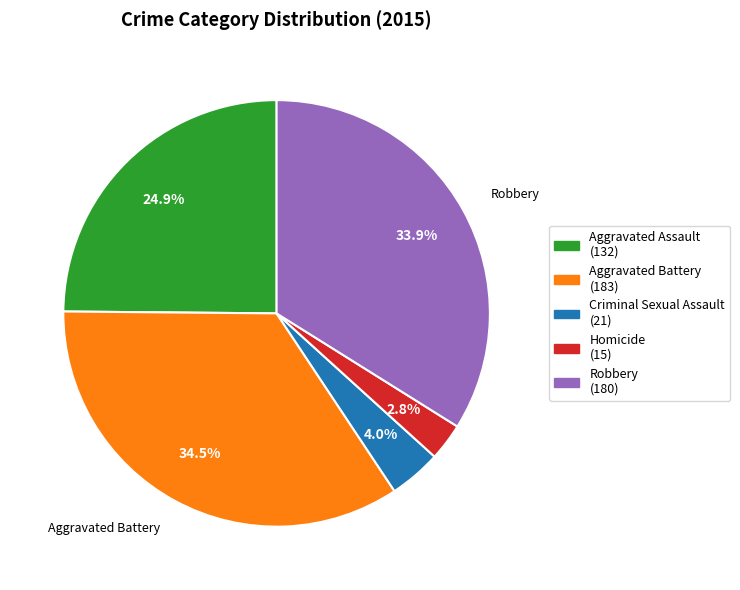

To the nearest percent, what is the difference between the largest and smallest slice percentages?

32%